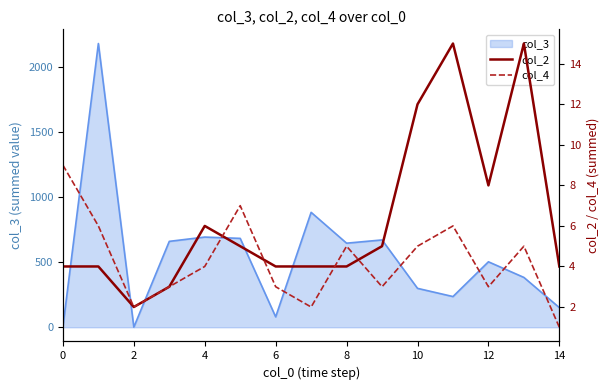

Rank the series at 8 from highest to lowest value.

col_2, col_4